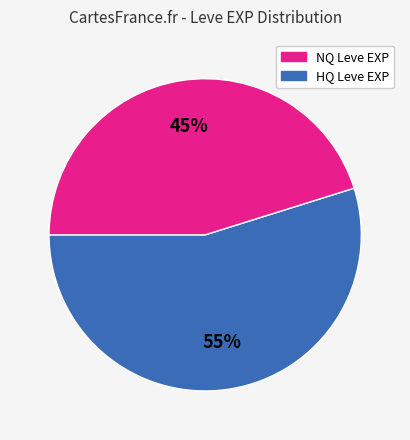

Is there any slice that represents more than half of the pie?

Yes